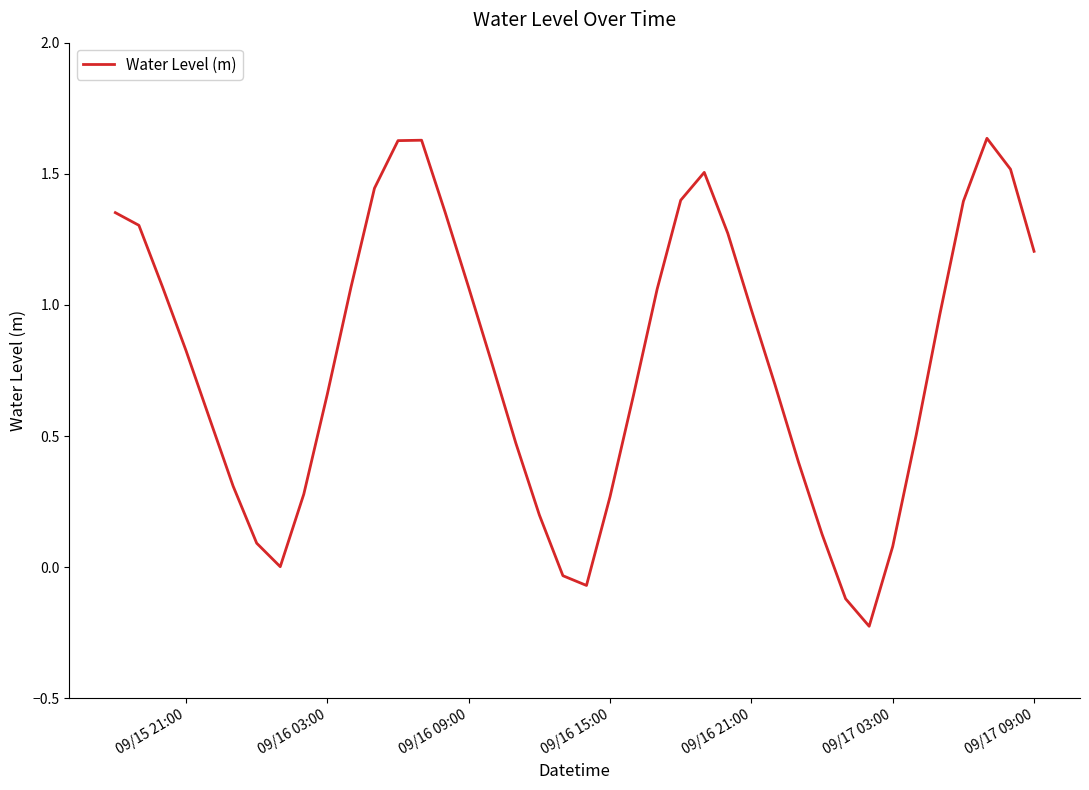

What is the difference between the maximum and minimum values?

1.9